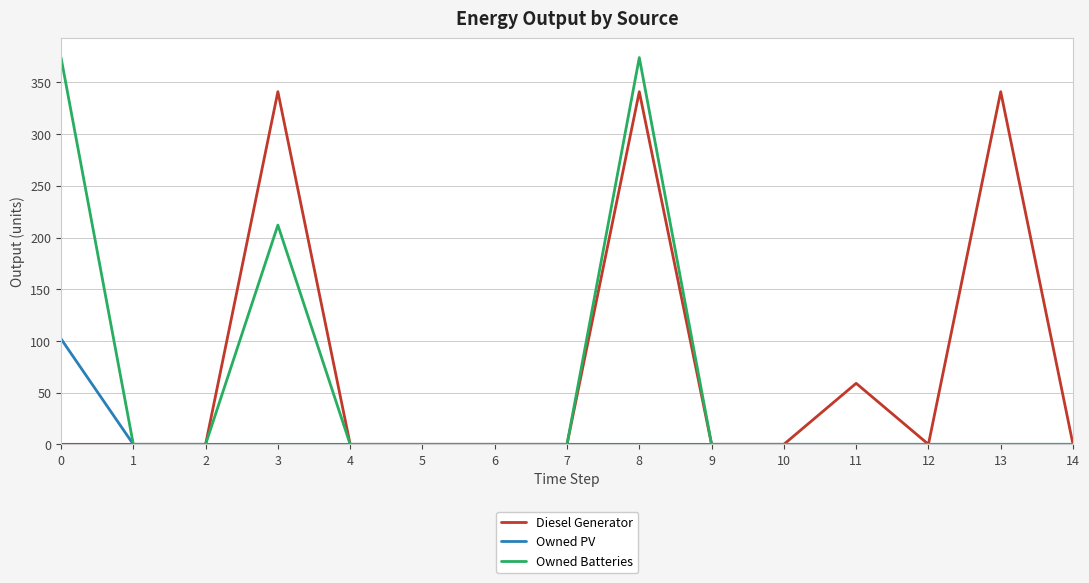

What is the maximum value for Owned Batteries?

374